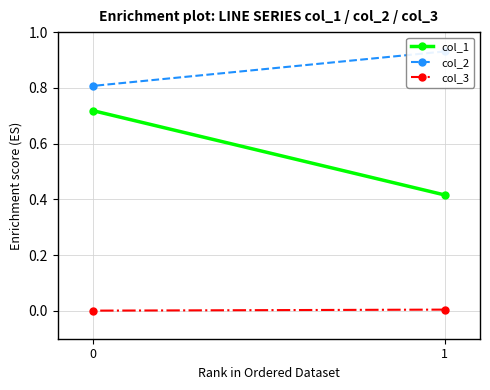

What is the value of the col_1 point at the 2nd from the left?

0.7